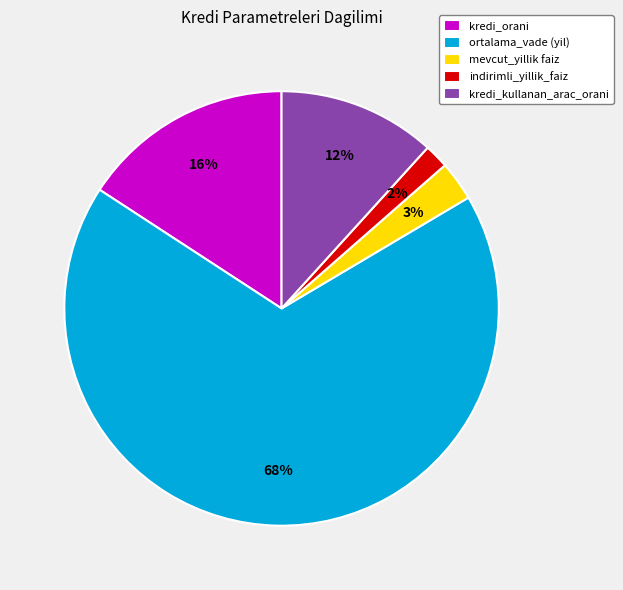

What percentage is the mevcut_yillik faiz slice, to the nearest percent?

3%